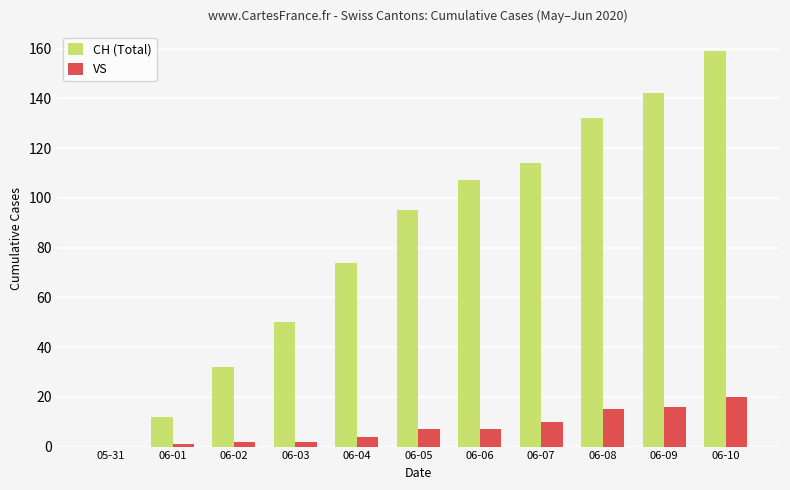

True or false: CH (Total) has a value of 74 at 06-04.

True